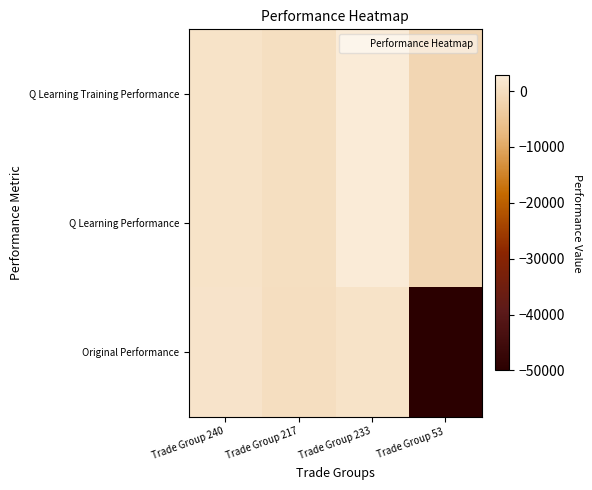

Reading right to left, extract all data points from this chart.

Q Learning Training Performance: Trade Group 53=-1361.7	Trade Group 233=2811.1	Trade Group 217=174.9	Trade Group 240=1141.5
Q Learning Performance: Trade Group 53=-1361.7	Trade Group 233=2780.3	Trade Group 217=255.1	Trade Group 240=1098.7
Original Performance: Trade Group 53=-50000.0	Trade Group 233=1121.8	Trade Group 217=106.3	Trade Group 240=1235.6